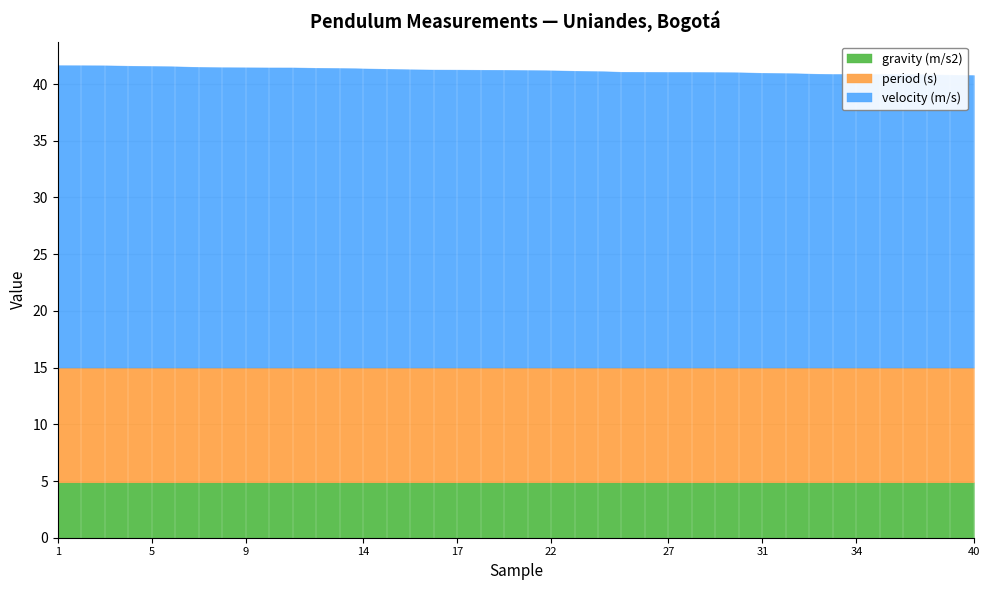

What is the total value across all series at 22?

41.2